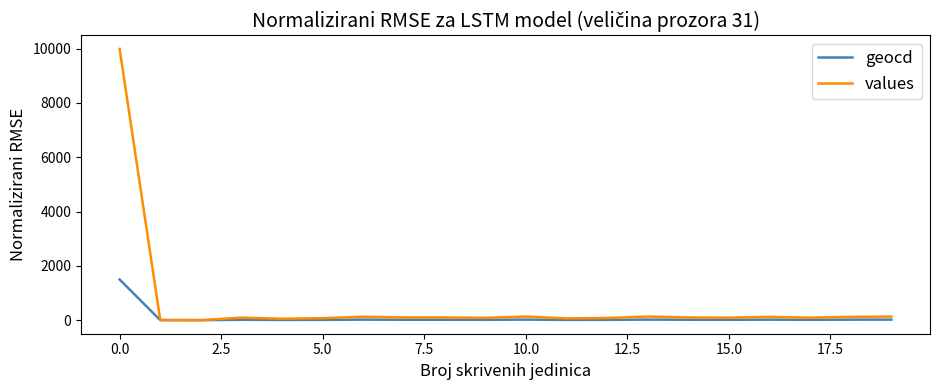

How many values in the geocd series are below 15?

10